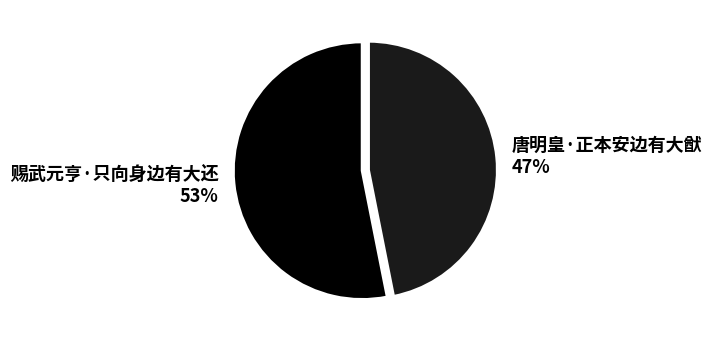

Is it true that 唐明皇·正本安边有大猷 is 47% of the pie?

True